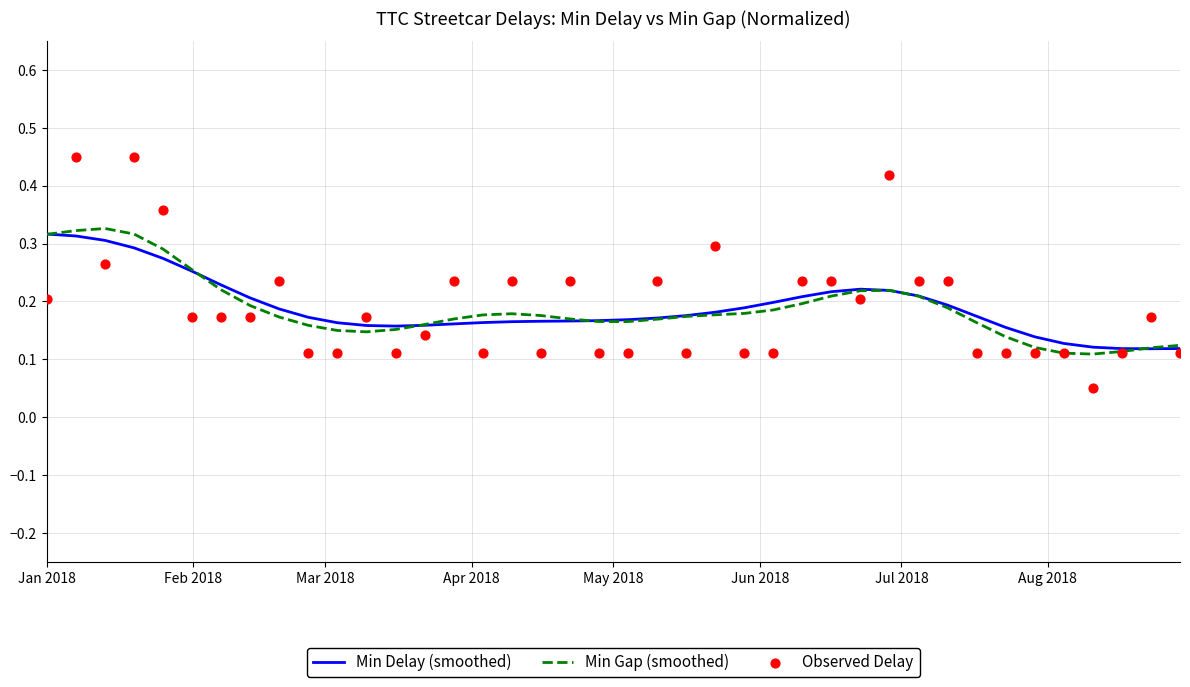

Which series reaches the maximum Y coordinate?

Observed Delay